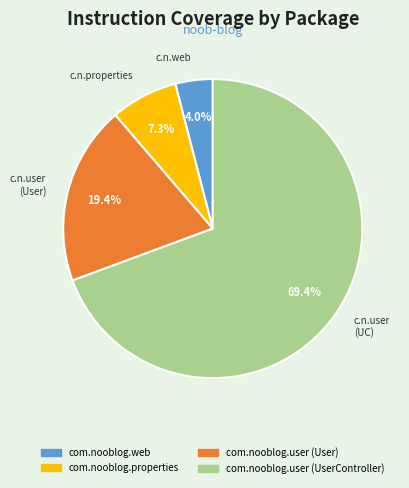

Is there a majority slice in this chart?

Yes